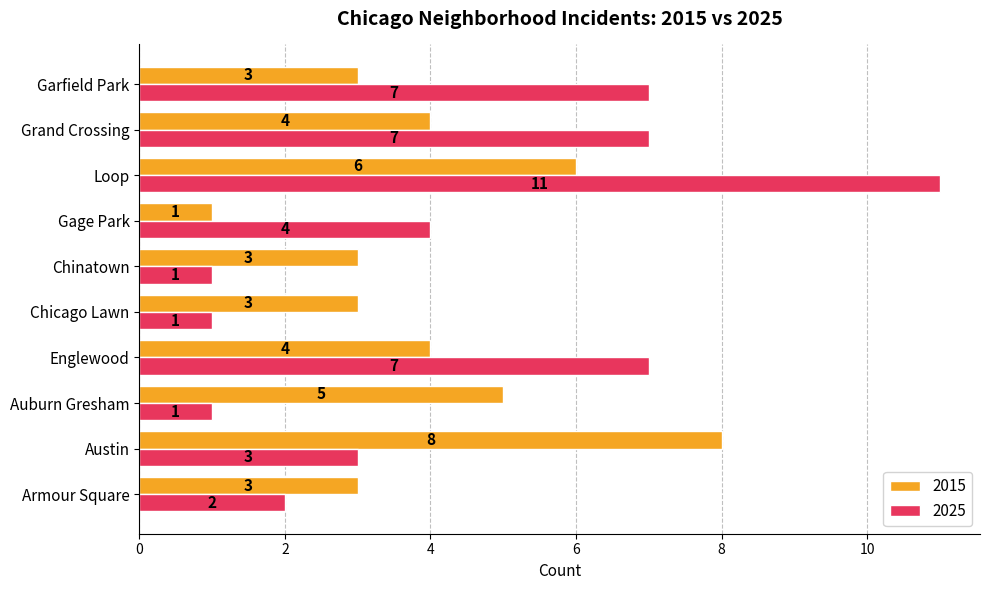

List the series in order of their peak value, highest first.

2025, 2015